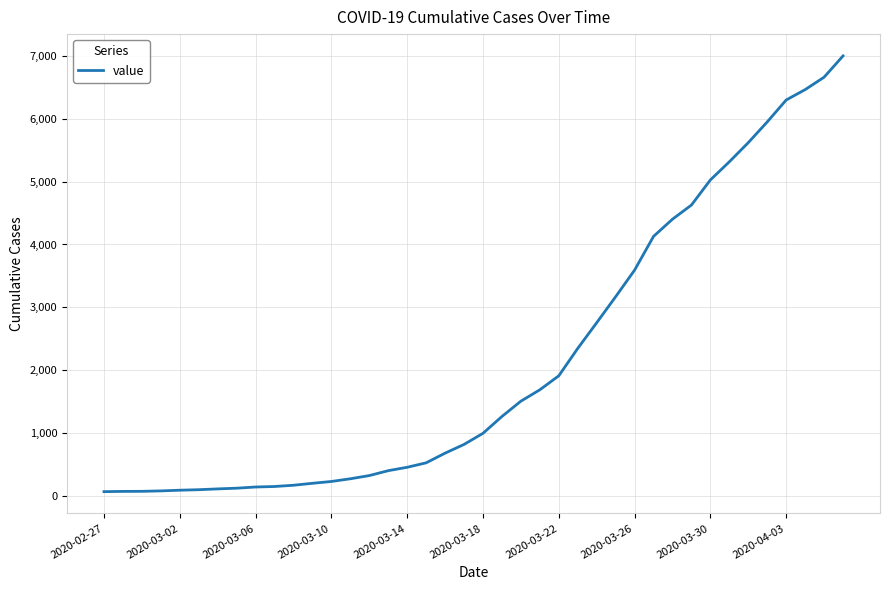

What is the maximum value shown in the chart?

7003